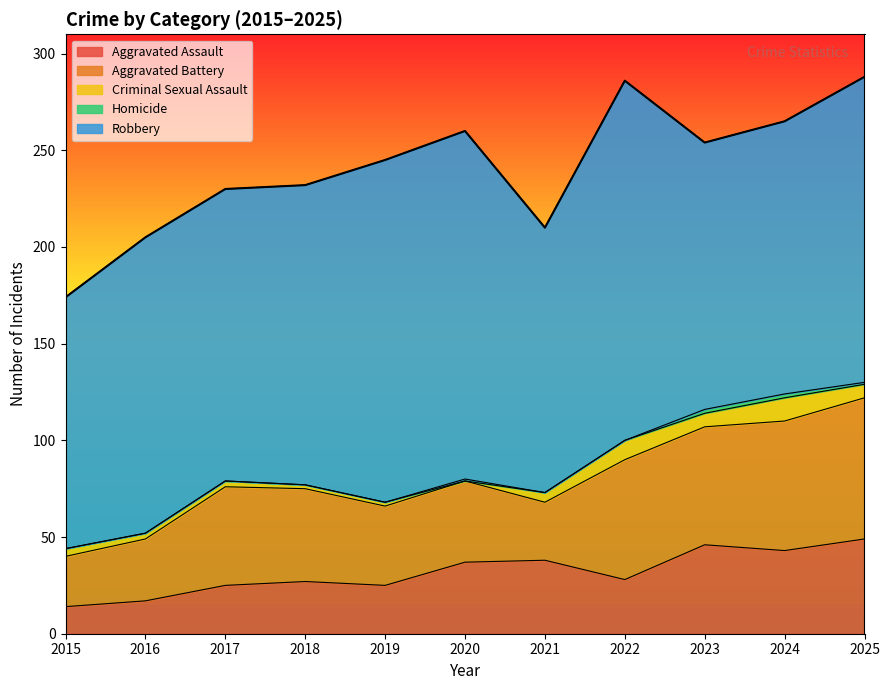

Rank the series at 2023 from lowest to highest value.

Homicide, Criminal Sexual Assault, Aggravated Assault, Aggravated Battery, Robbery